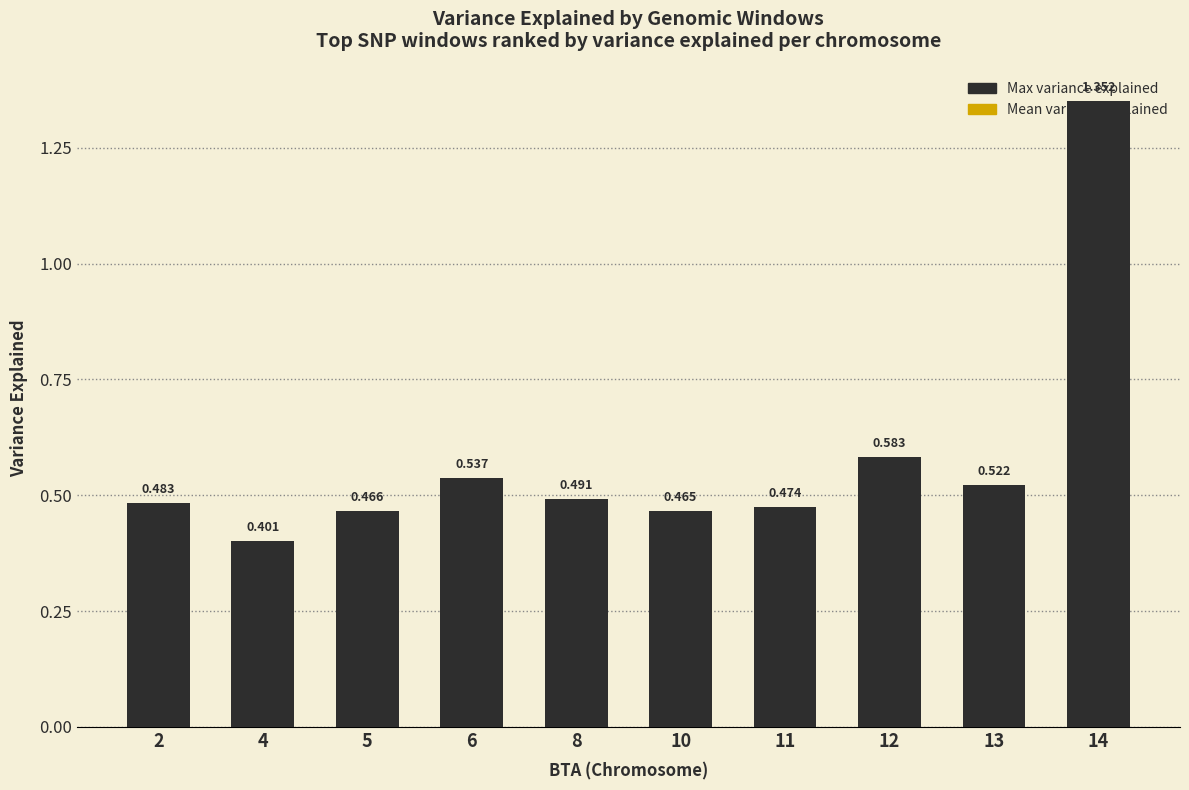

What are all the series names shown in the legend?

Mean variance explained, Max variance explained